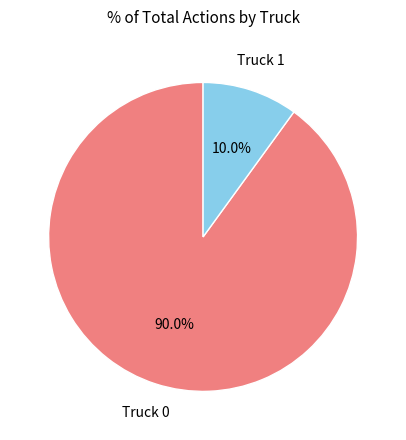

To the nearest percent, what percentage of the pie is Truck 1?

10%